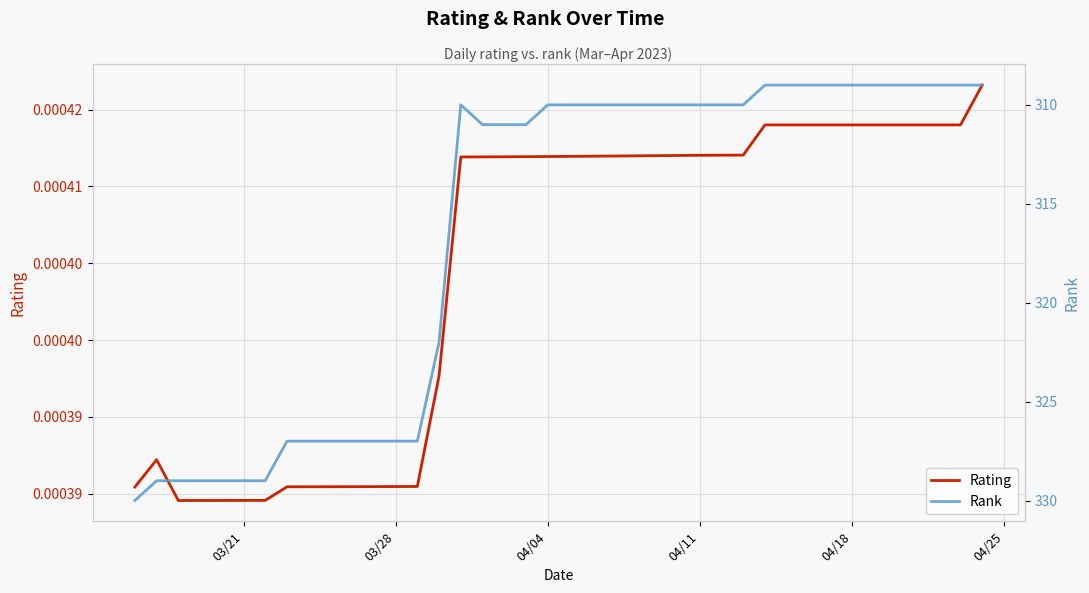

Rank the series by their maximum value, from highest to lowest.

Rank, Rating